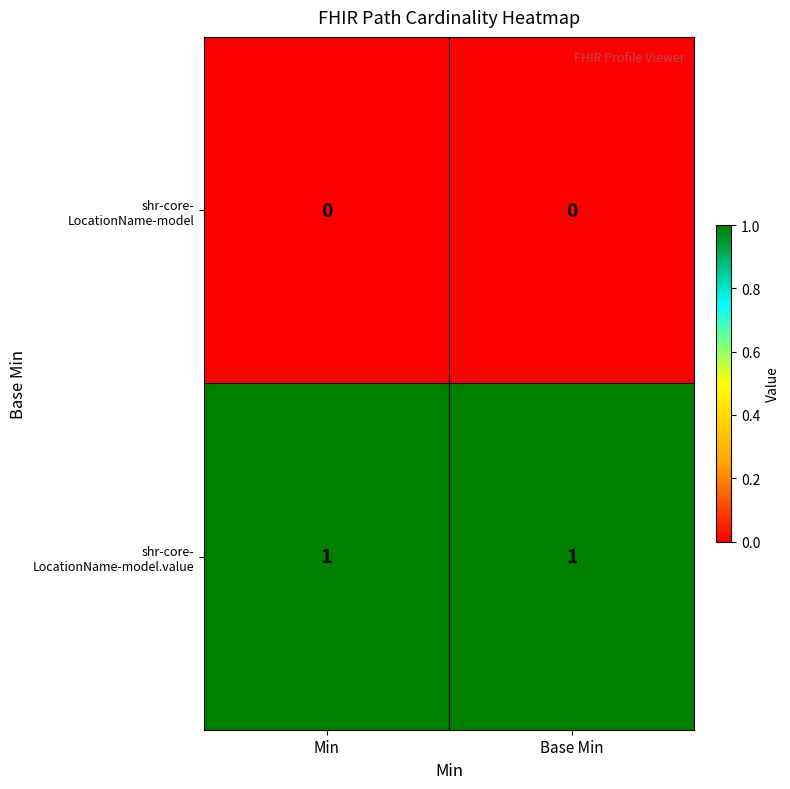

At how many categories does at least one series exceed 0?

2